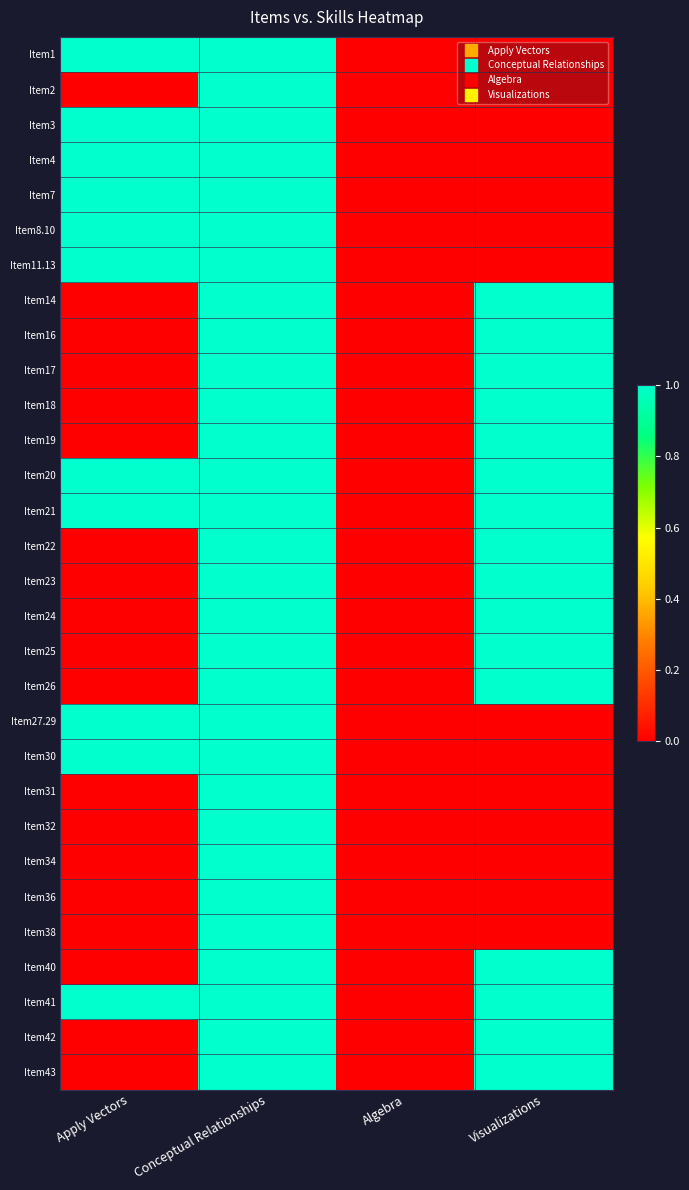

At which category does the chart reach its minimum across all series?

Algebra